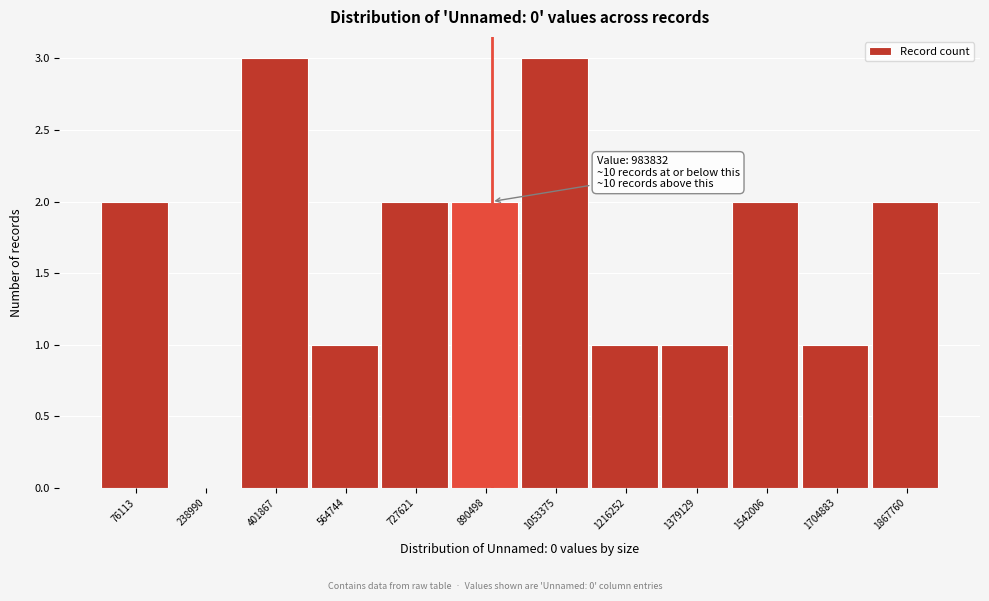

Reading right to left, what are all the values shown in this chart?

1867760=2	1704883=1	1542006=2	1379129=1	1216252=1	1053375=3	890498=2	727621=2	564744=1	401867=3	238990=0	76113=2